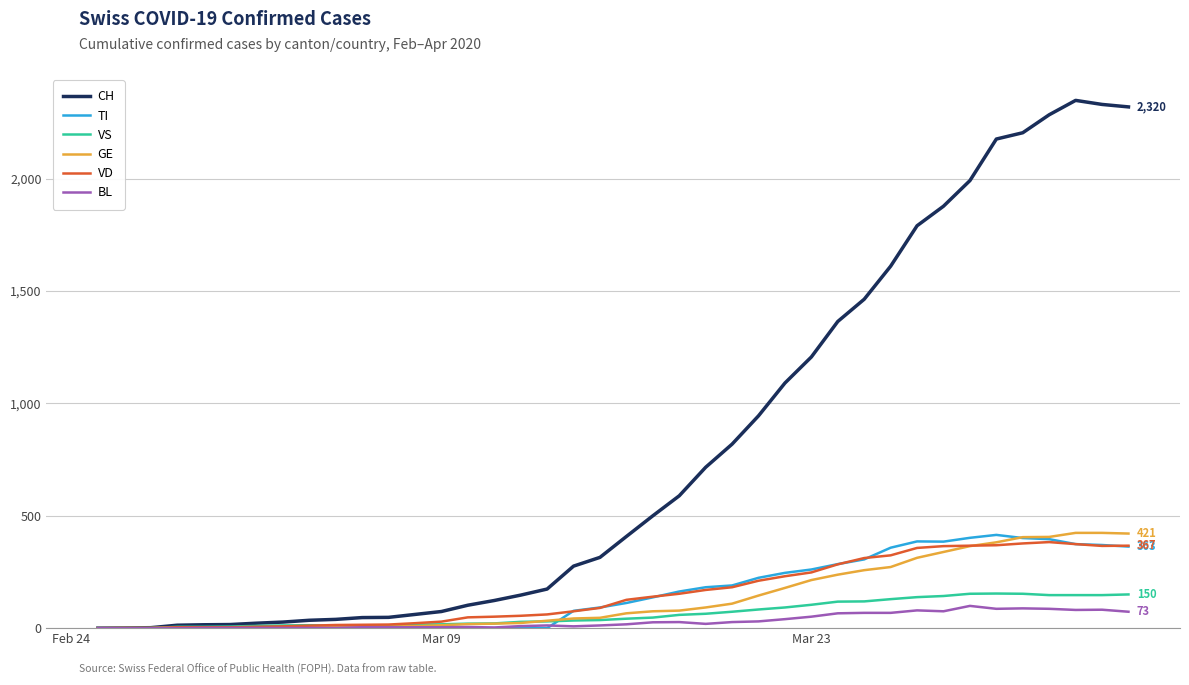

Which series has the widest spread of values?

CH